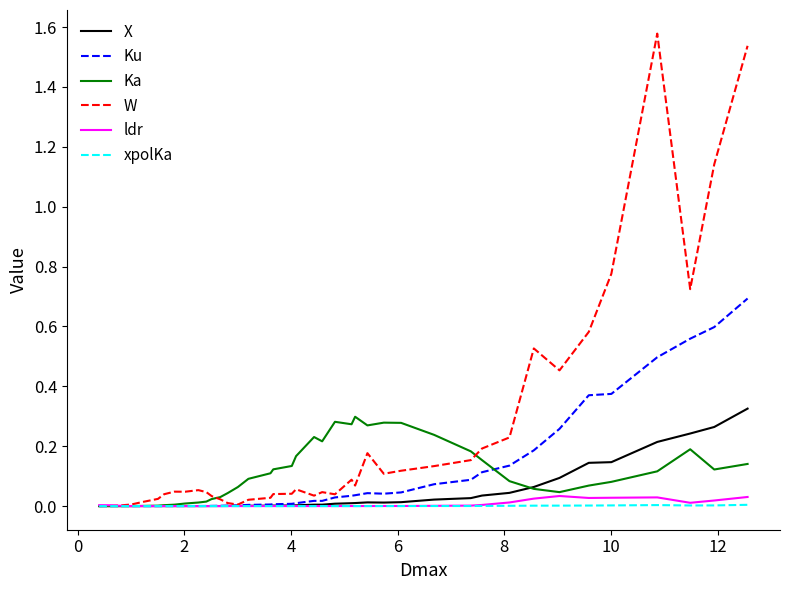

Which series has the widest spread of values?

W